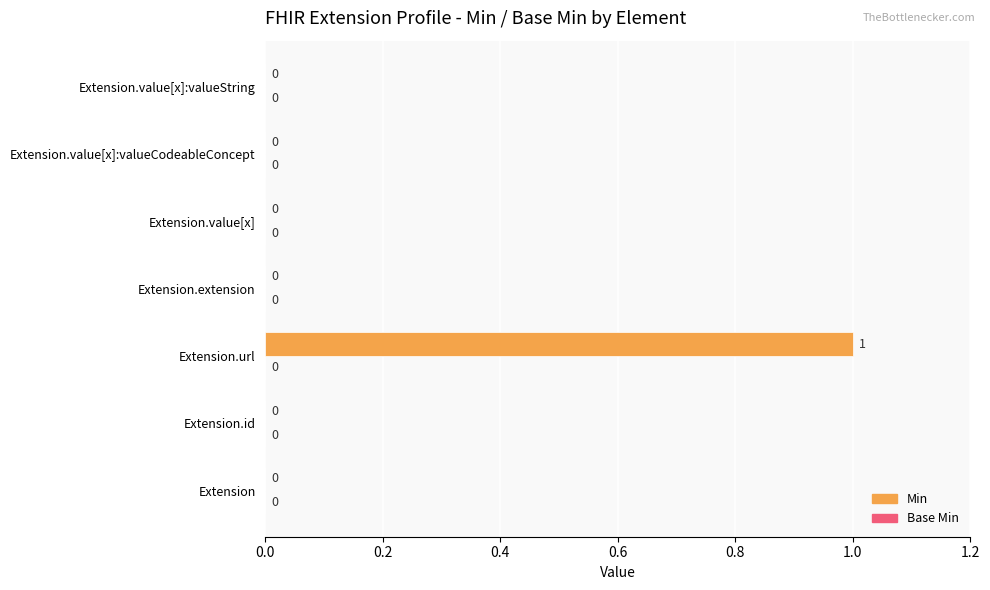

Which label corresponds to the largest value in the chart?

Extension.url